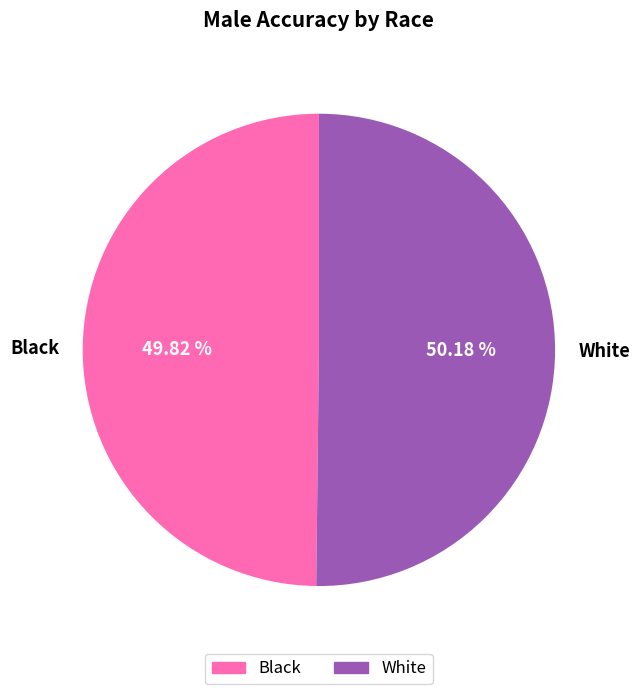

Is there any slice that represents more than half of the pie?

Yes